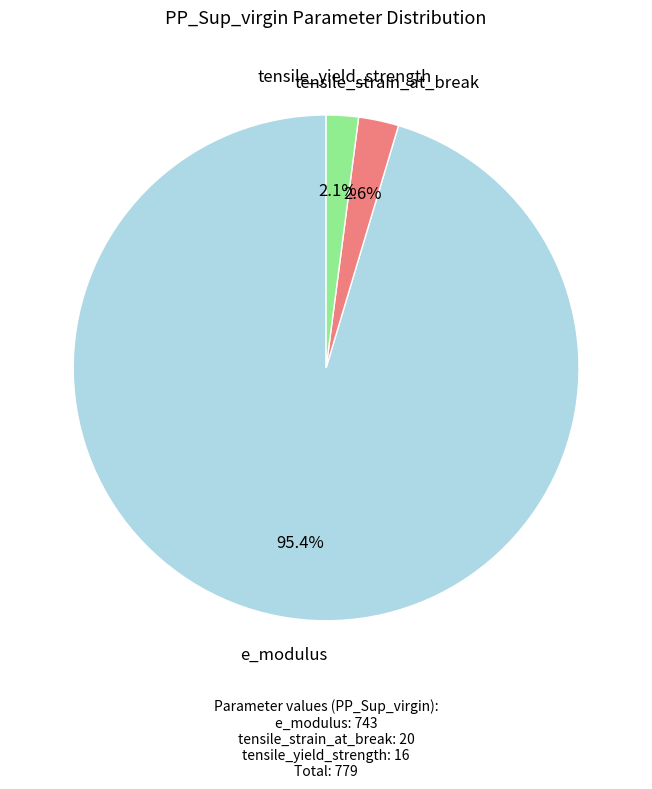

Is there a majority slice in this chart?

Yes